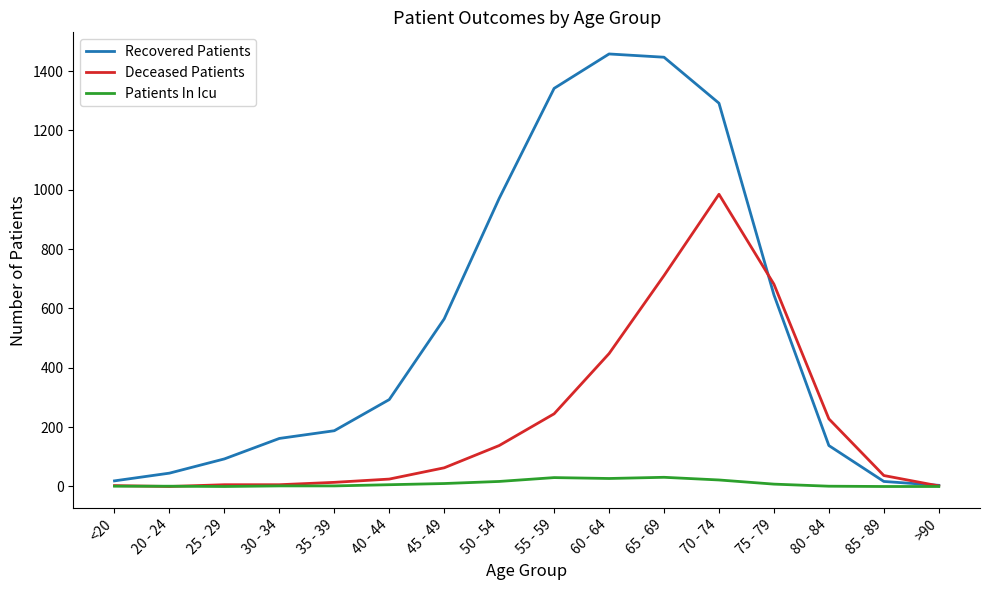

Where is Deceased Patients nearest to the value 492?

60 - 64